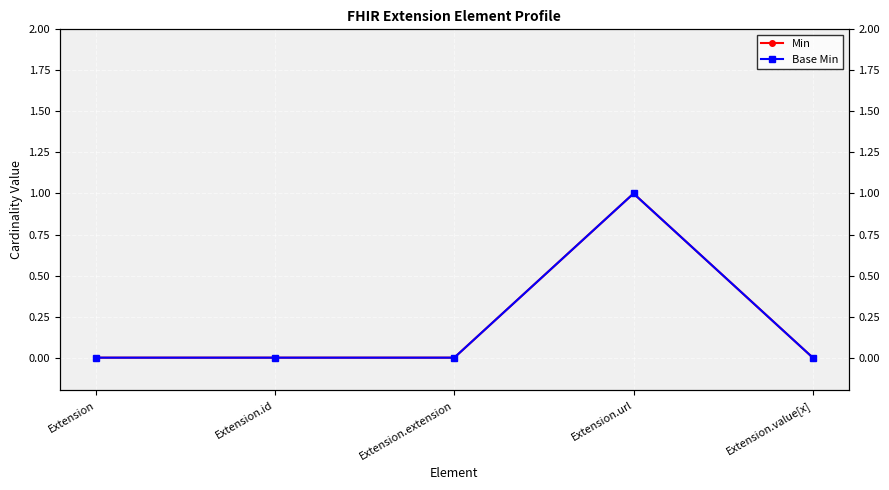

Count the Base Min values in the range 0 to 1.

5